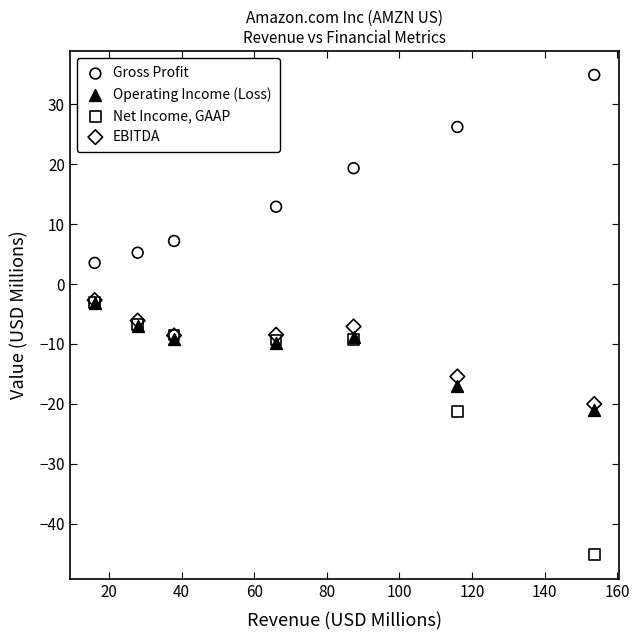

Which series has the largest Y range (max minus min)?

Net Income, GAAP